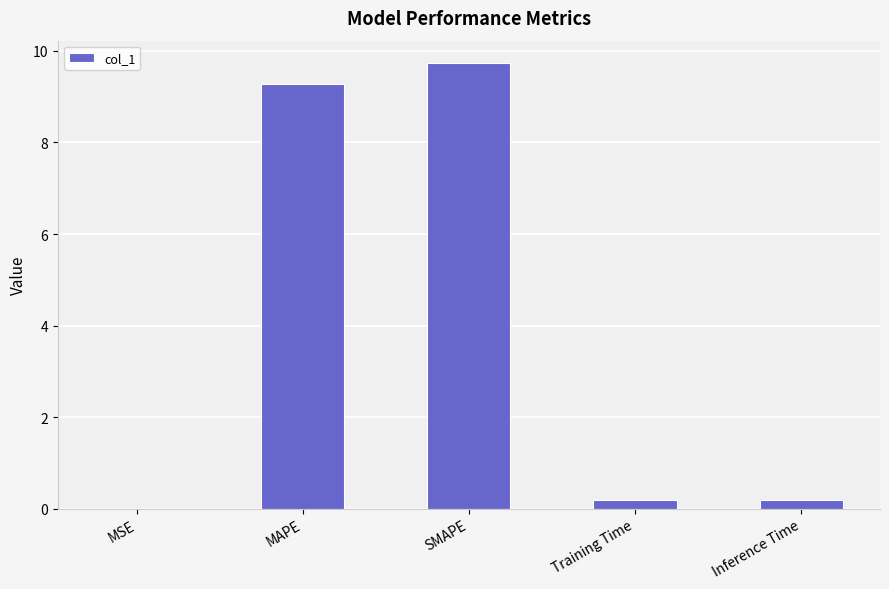

Which has a higher value, MSE or MAPE?

MAPE